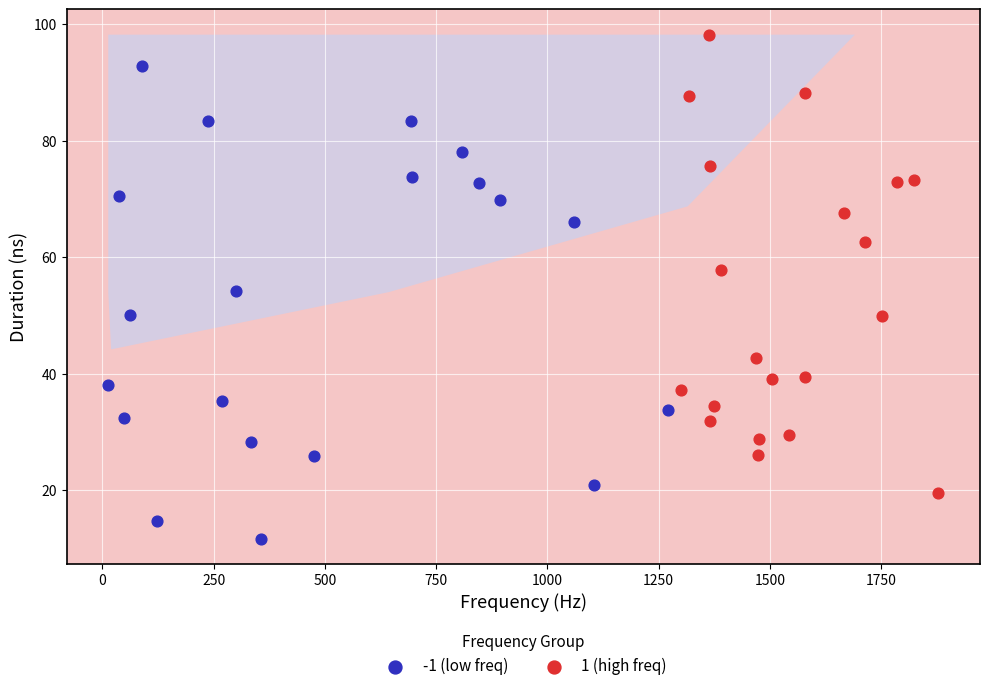

What are all the series names shown in the legend?

-1 (low freq), 1 (high freq)